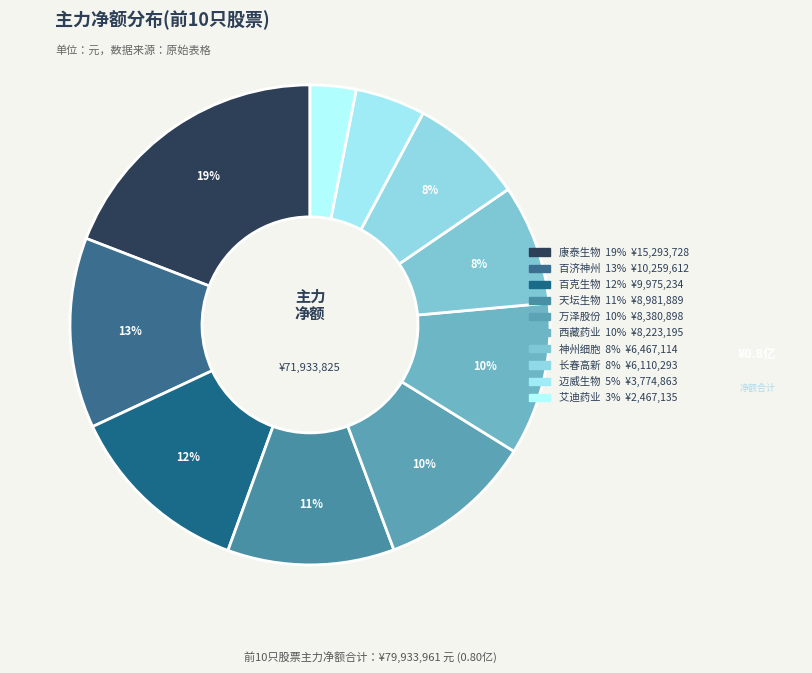

How many segments does this pie chart have?

10